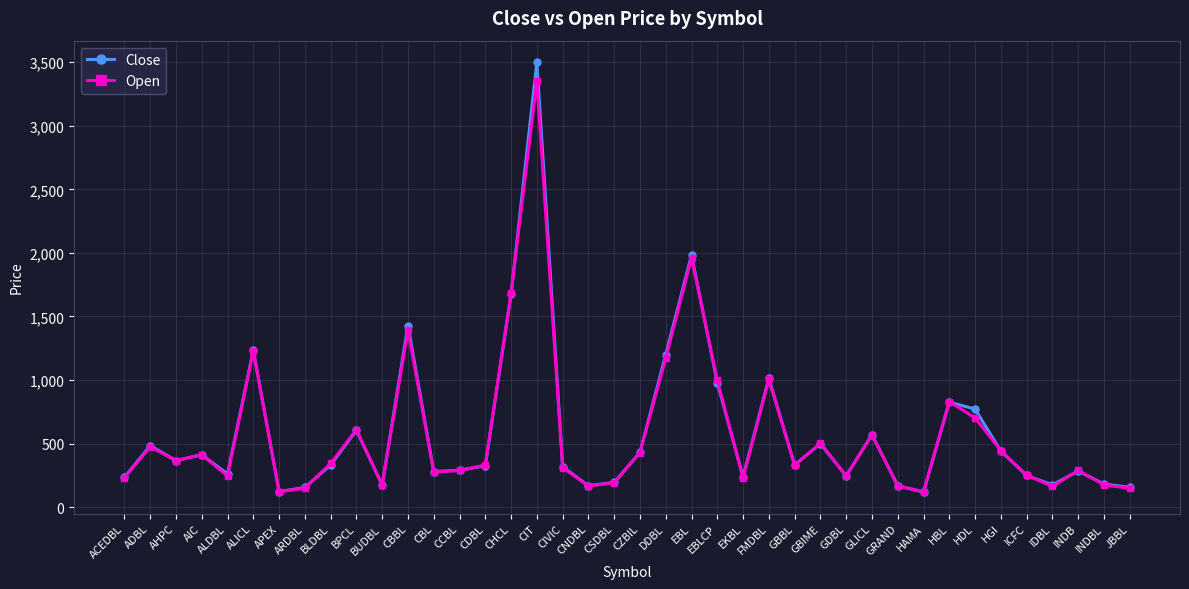

What is the label of the 4th point from the left?

AIC